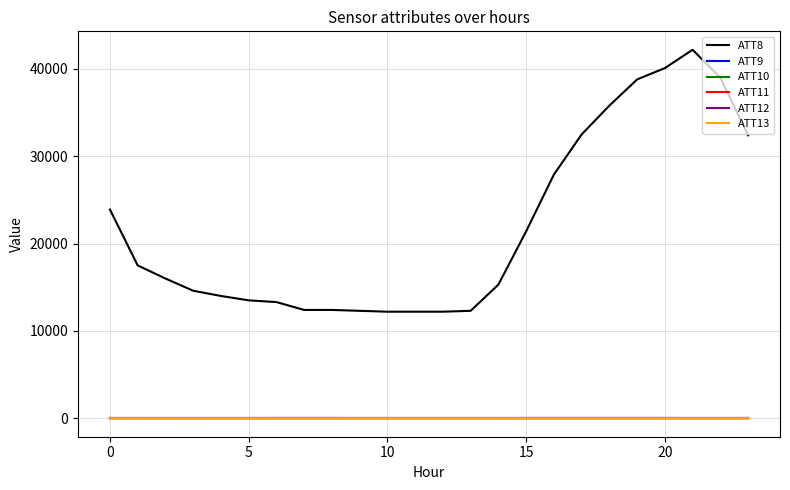

Reading left to right, extract all data points from this chart.

ATT8: 23900.0	17500.0	16000.0	14600.0	14000.0	13500.0	13300.0	12400.0	12400.0	12300.0	12200.0	12200.0	12200.0	12300.0	15300.0	21400.0	27900.0	32500.0	35800.0	38800.0	40100.0	42200.0	39000.0	32400.0
ATT9: -10.0	-10.0	-10.0	-10.0	-10.0	-10.0	-10.0	-10.0	-10.0	-10.0	-10.0	-10.0	-10.0	-10.0	-10.0	-10.0	-10.0	-10.0	-10.0	-10.0	-10.0	-10.0	-10.0	-10.0
ATT10: -10.0	-10.0	-10.0	-10.0	-10.0	-10.0	-10.0	-10.0	-10.0	-10.0	-10.0	-10.0	-10.0	-10.0	-10.0	-10.0	-10.0	-10.0	-10.0	-10.0	-10.0	-10.0	-10.0	-10.0
ATT11: -10.0	-10.0	-10.0	-10.0	-10.0	-10.0	-10.0	-10.0	-10.0	-10.0	-10.0	-10.0	-10.0	-10.0	-10.0	-10.0	-10.0	-10.0	-10.0	-10.0	-10.0	-10.0	-10.0	-10.0
ATT12: 1.2	1.0	1.4	1.2	0.9	0.9	1.8	2.0	1.3	1.6	1.2	0.8	1.0	2.2	2.0	1.9	2.4	3.0	2.7	2.5	2.6	1.9	2.3	1.4
ATT13: 13.4	12.4	10.7	9.7	10.9	10.5	8.4	8.9	8.7	12.1	13.8	14.1	13.8	13.0	12.2	9.3	8.5	8.5	8.8	9.8	9.6	9.9	10.6	10.9